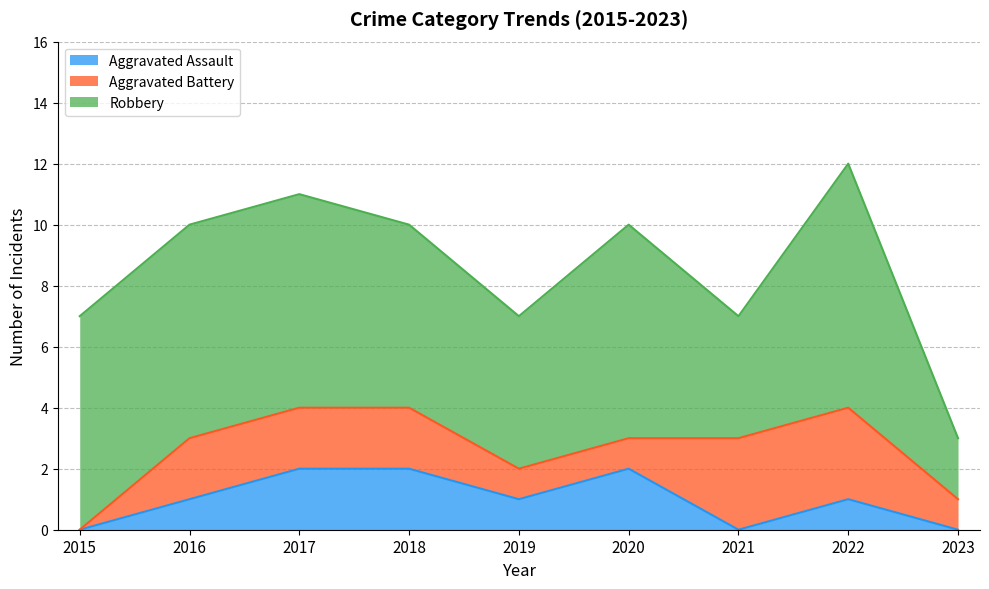

How many lines are shown in the chart?

3